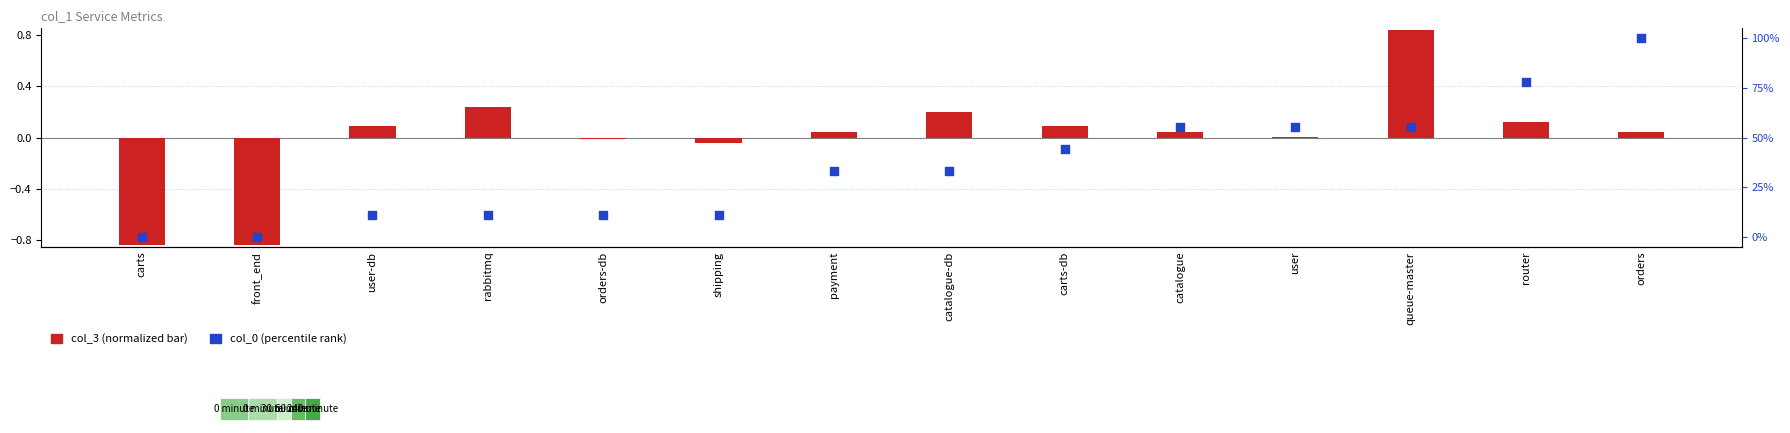

At how many categories does at least one series exceed 84?

1